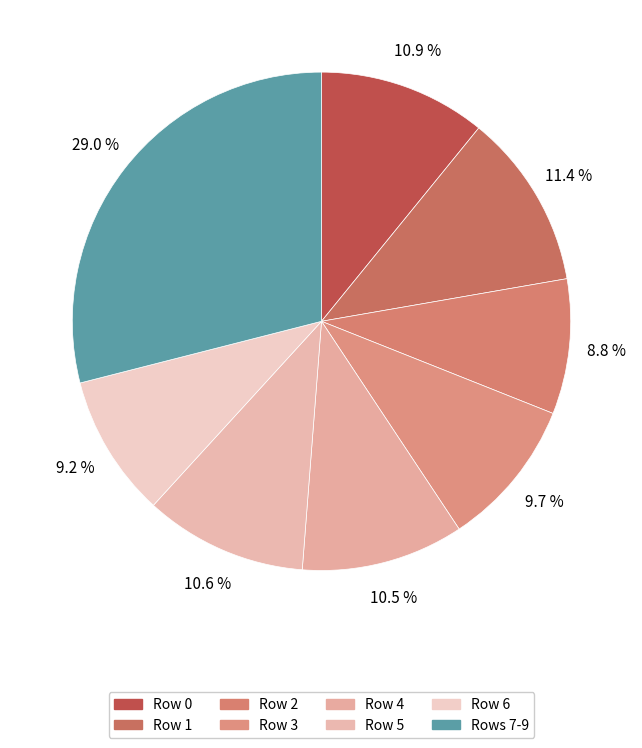

To the nearest percent, what is the average slice percentage?

12%